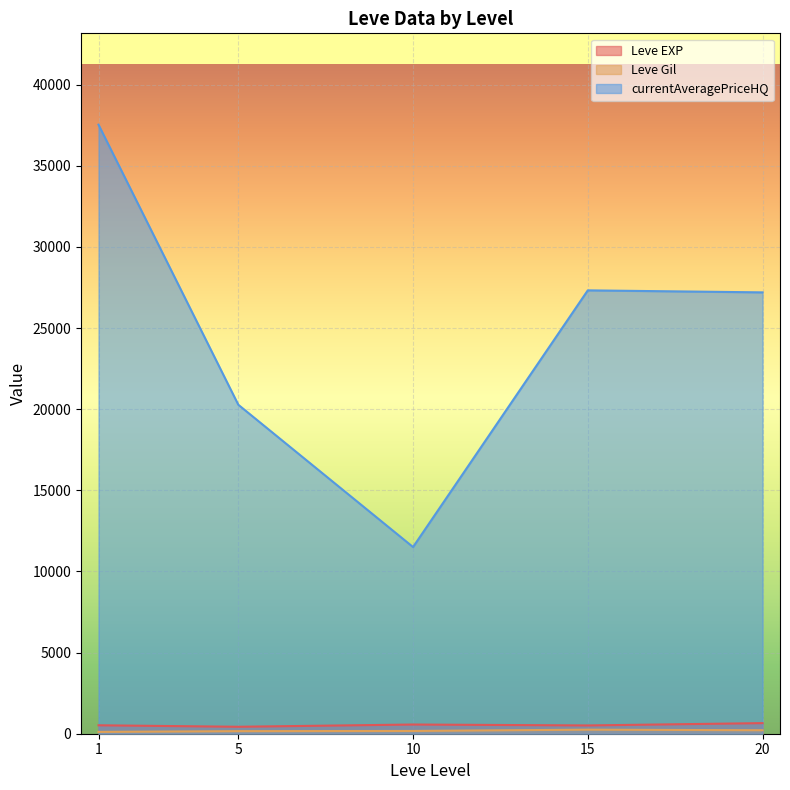

What is the sum of all Leve EXP values?

2678.3